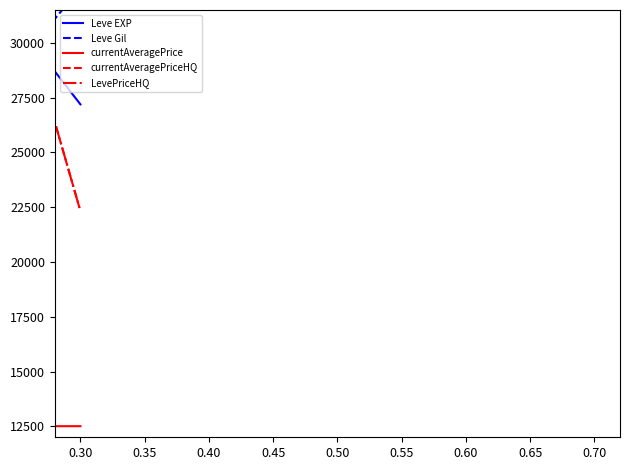

What is the sum of all currentAveragePriceHQ values?

136203.9